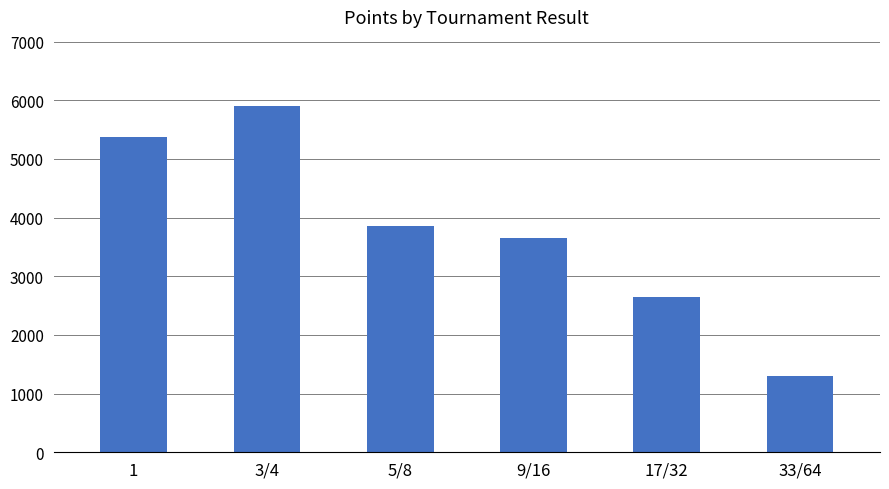

Reading left to right, what are all the values shown in this chart?

1=5371	3/4=5900	5/8=3850	9/16=3650	17/32=2650	33/64=1300